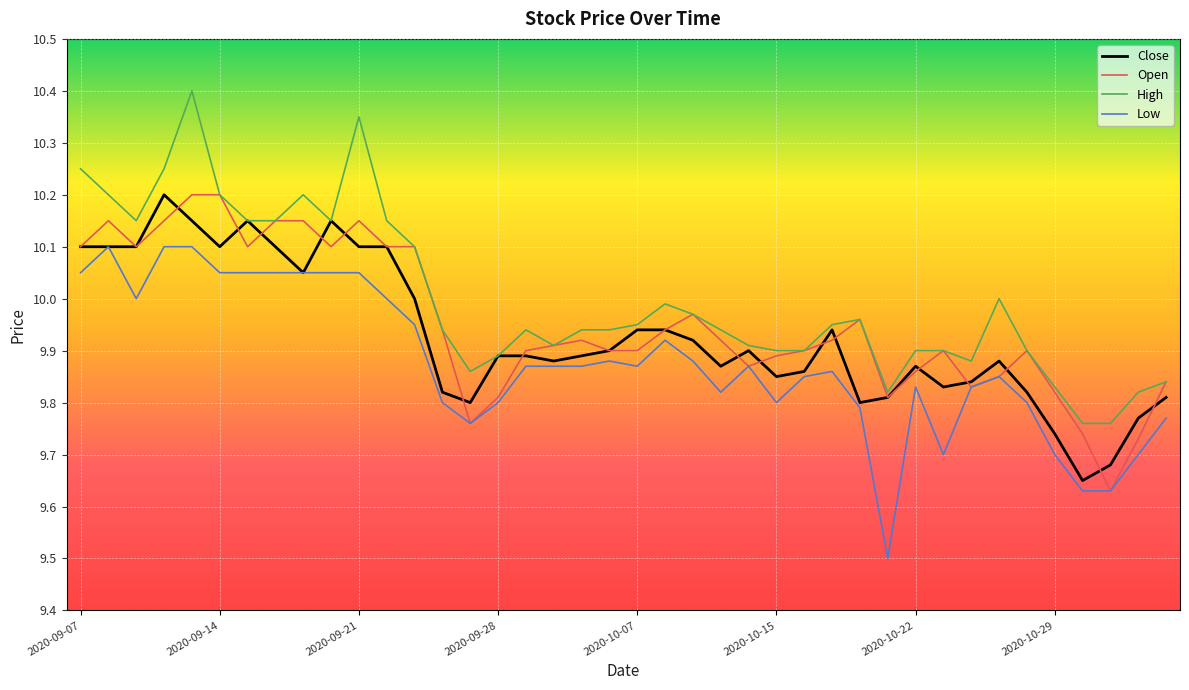

Which series has the largest total across all categories?

High